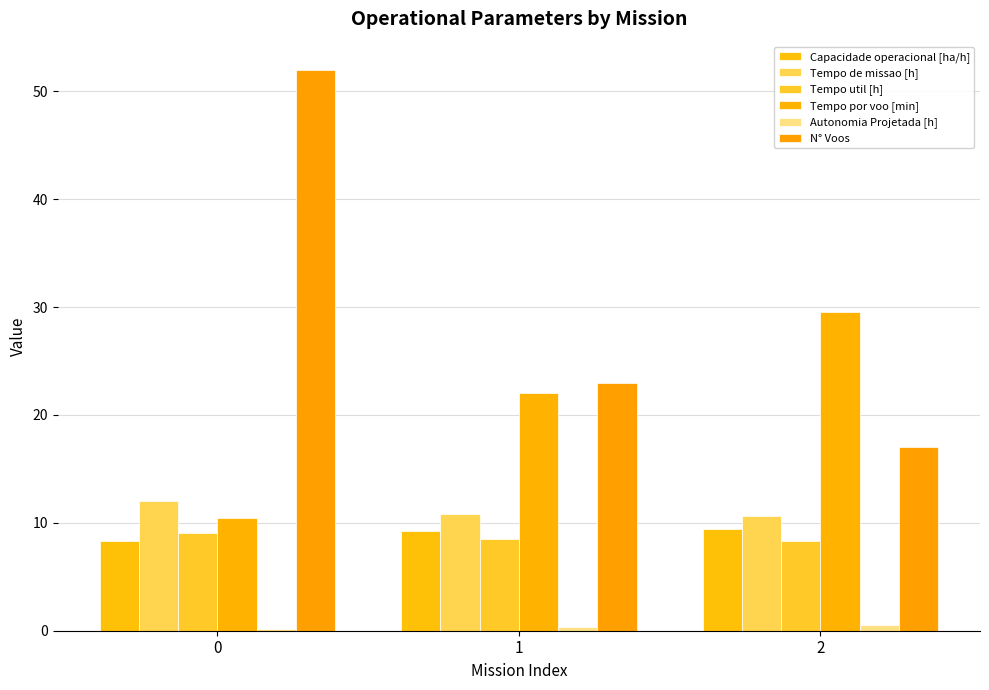

How many series are shown in this chart?

6